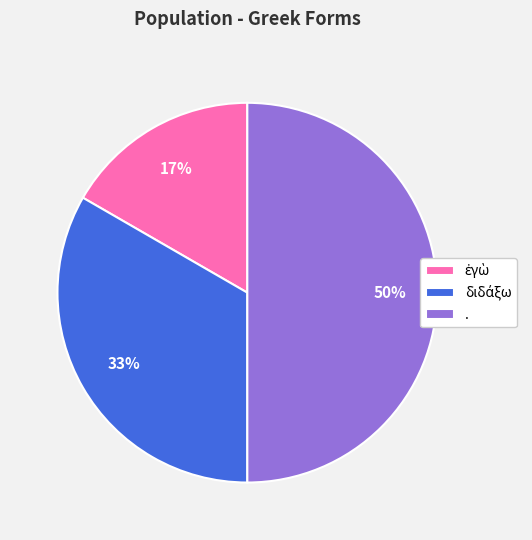

To the nearest percent, what is the difference between the largest and smallest slice percentages?

33%